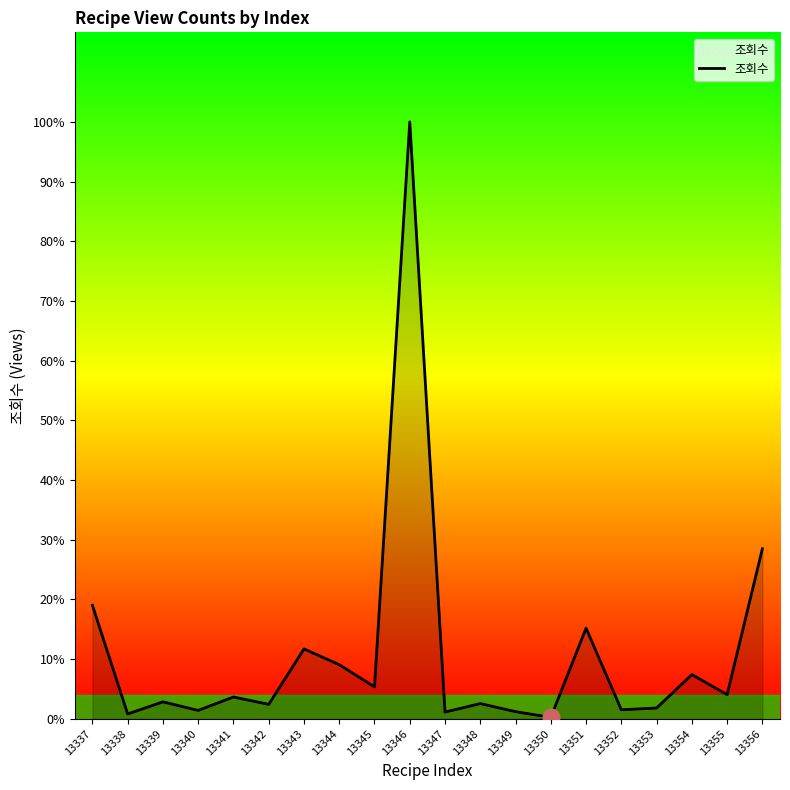

List the labels in order of value, largest first.

13346, 13356, 13337, 13351, 13343, 13344, 13354, 13345, 13355, 13341, 13339, 13348, 13342, 13353, 13352, 13340, 13349, 13347, 13338, 13350